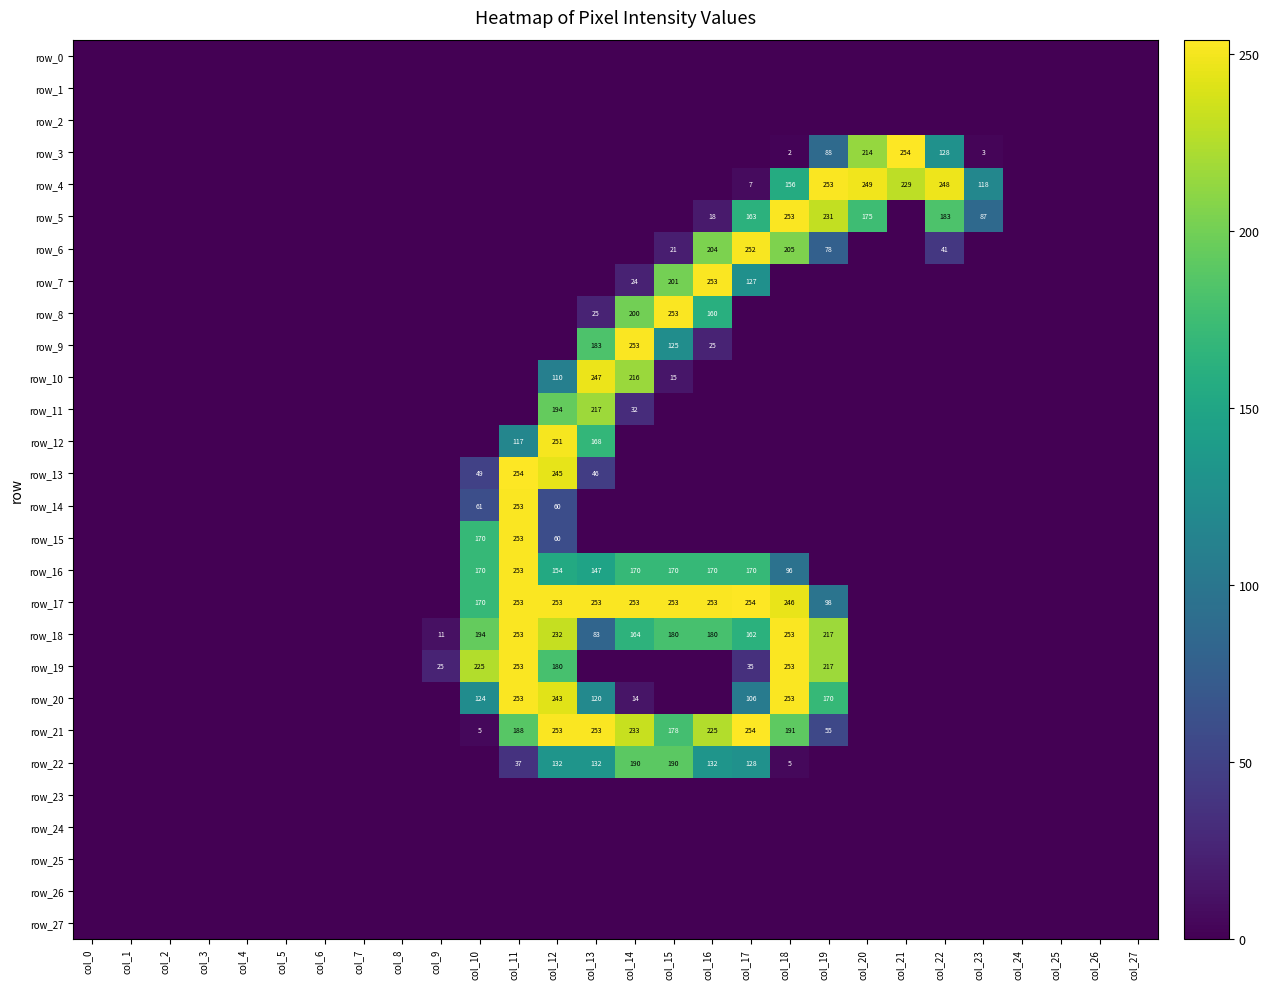

How many values in row_22 are above zero?

8